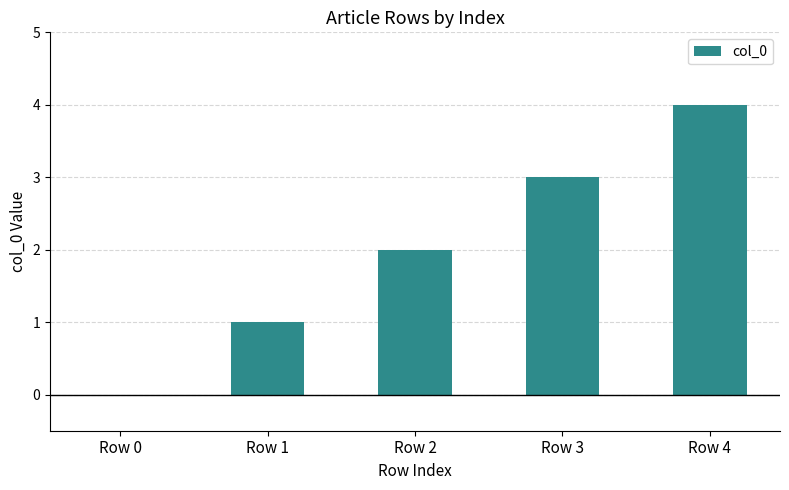

At which category does the chart reach its peak across all series?

Row 4